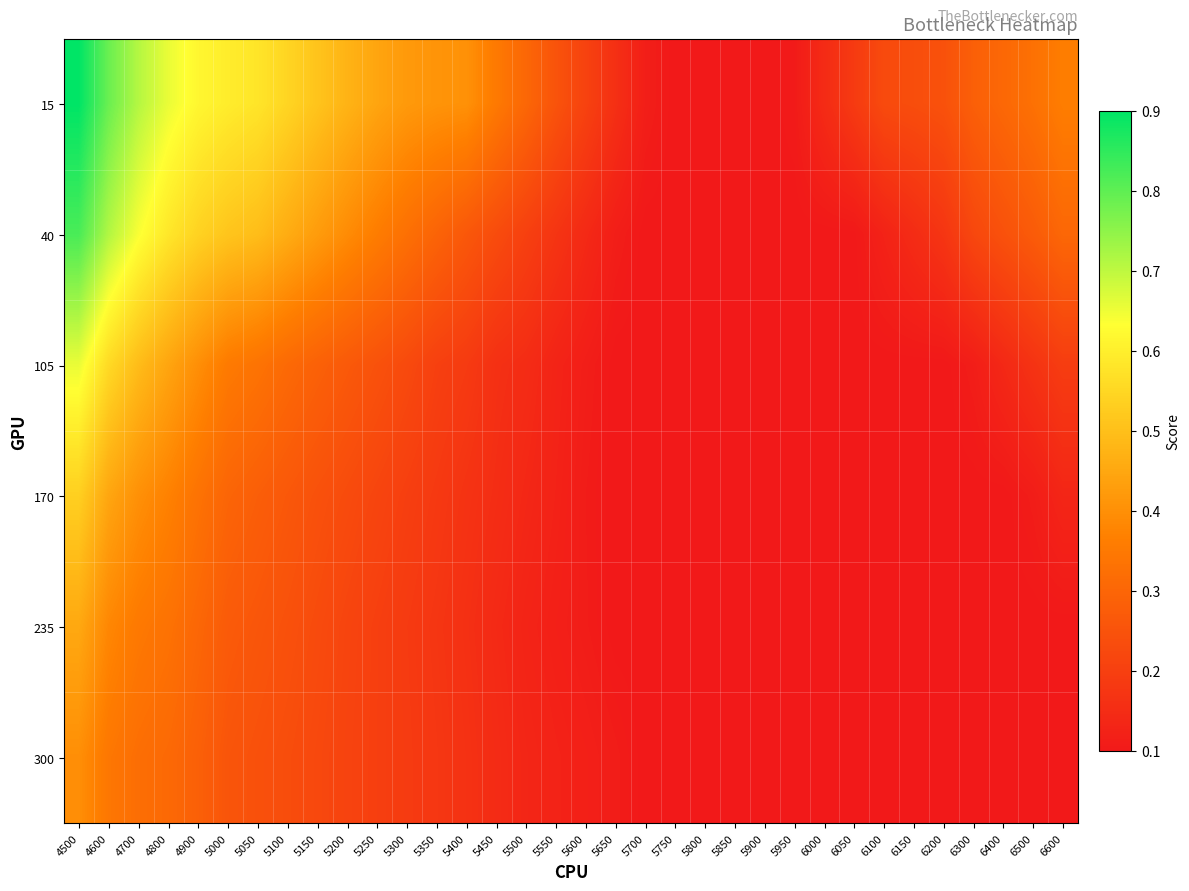

What is the total value across all series at 4500?

3.8